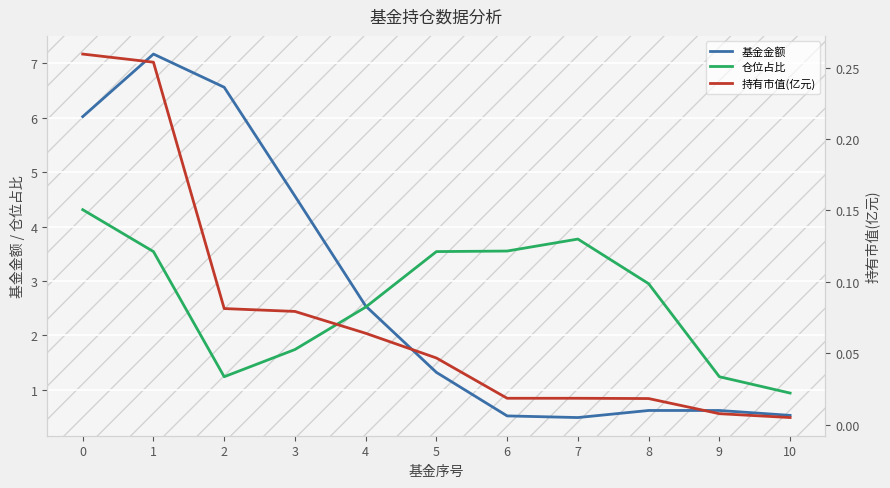

What is the average value of the 基金金额 series?

2.8